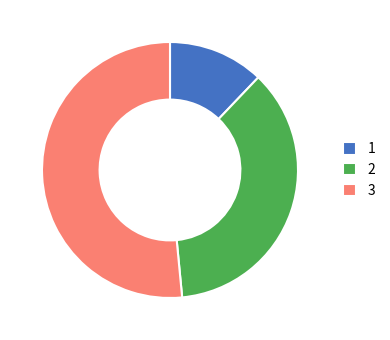

Which slice represents more than half of the pie?

3